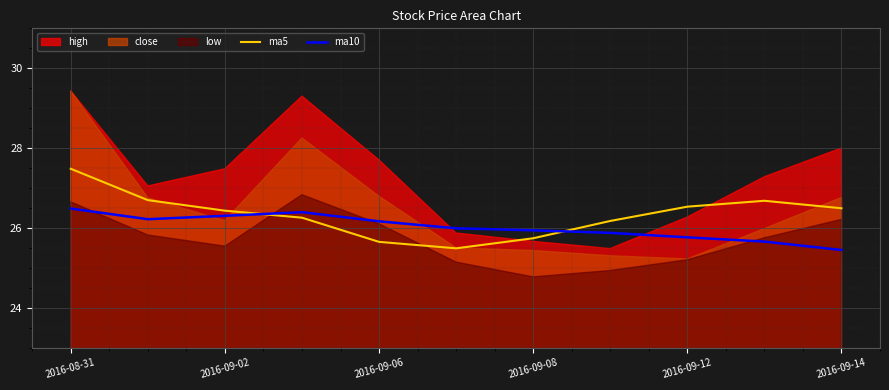

Where is ma10 nearest to the value 25?

2016-09-14